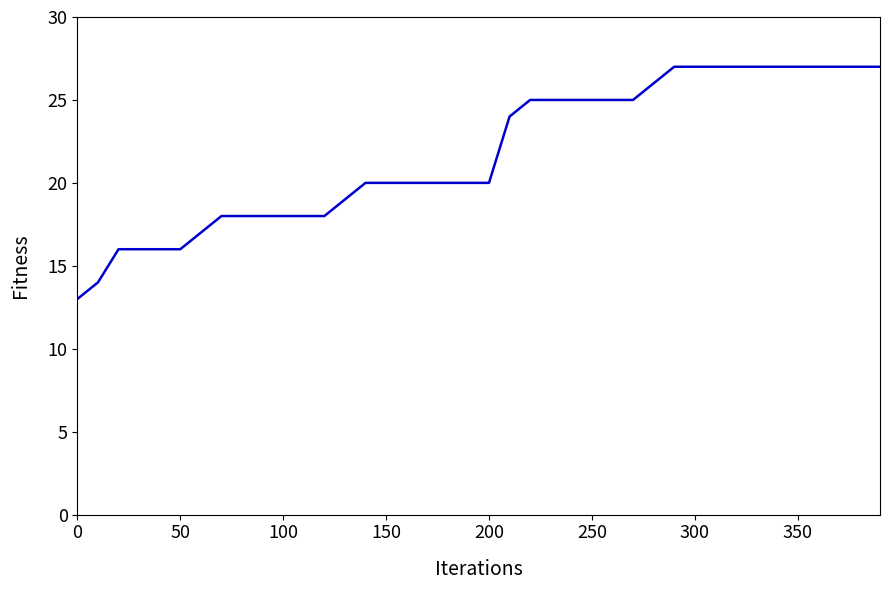

What is the smallest value displayed?

13